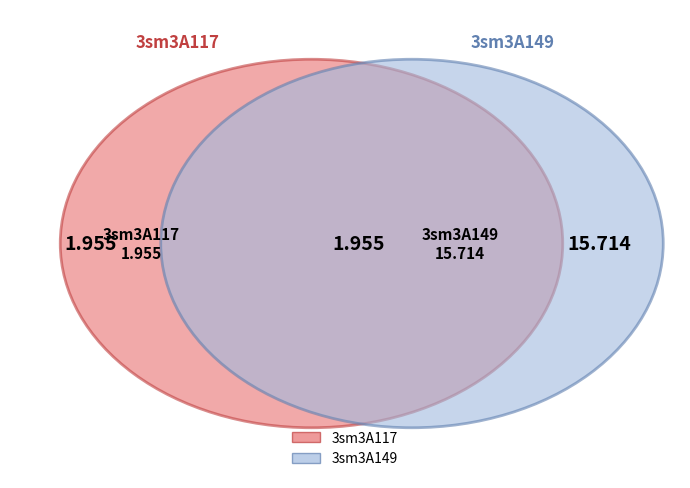

To the nearest percent, what is the difference between the 3sm3A117 and 3sm3A149 slice percentages?

78%